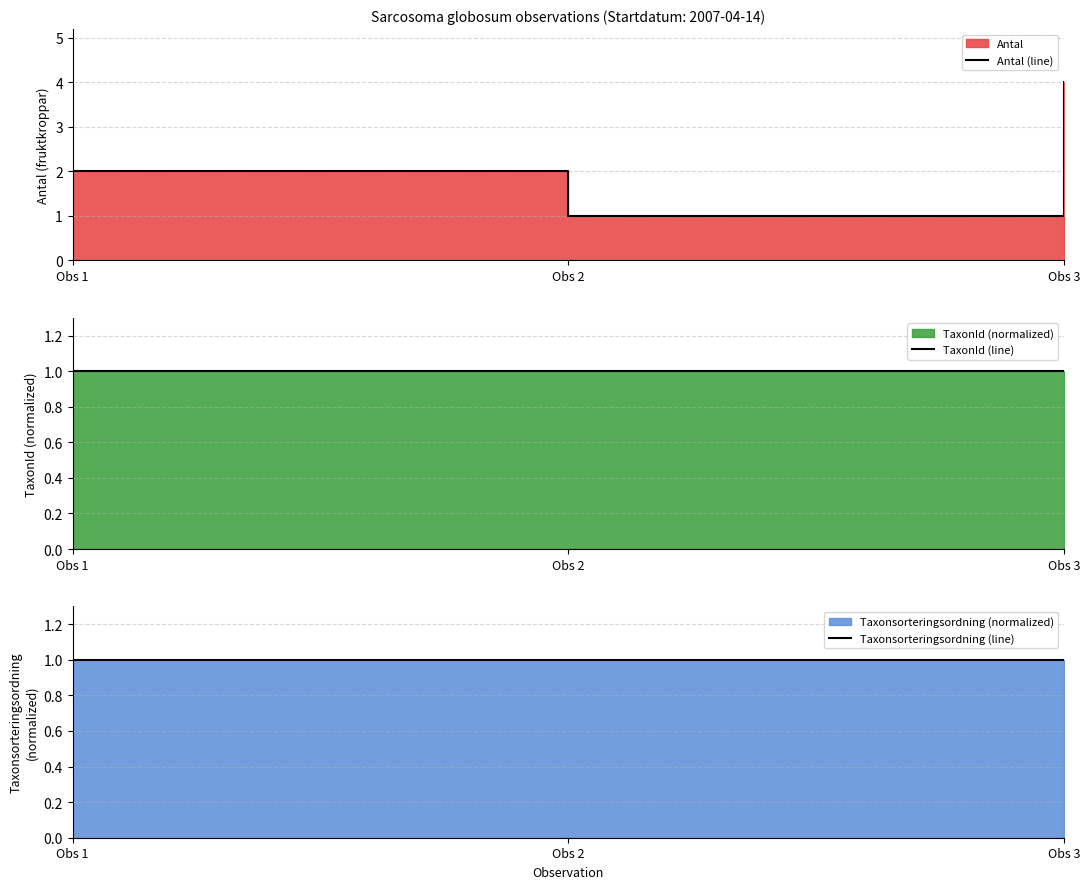

Is it true that Antal (line) equals 2 at Obs 1?

True